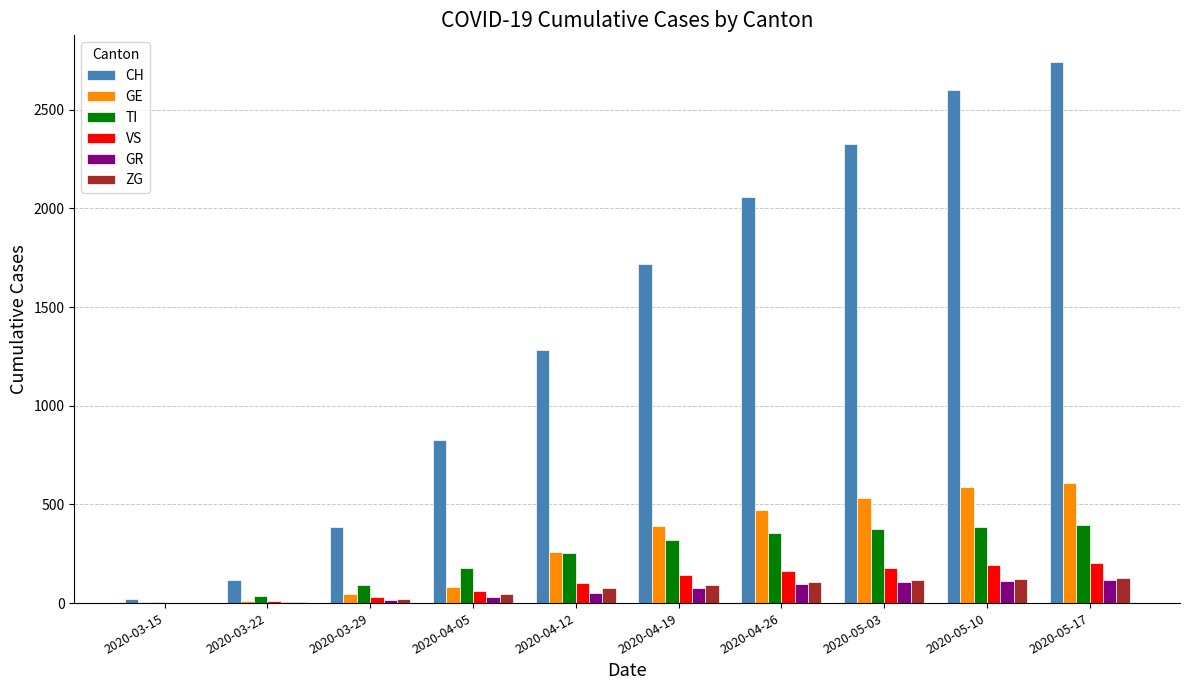

Which series has the largest total across all categories?

CH